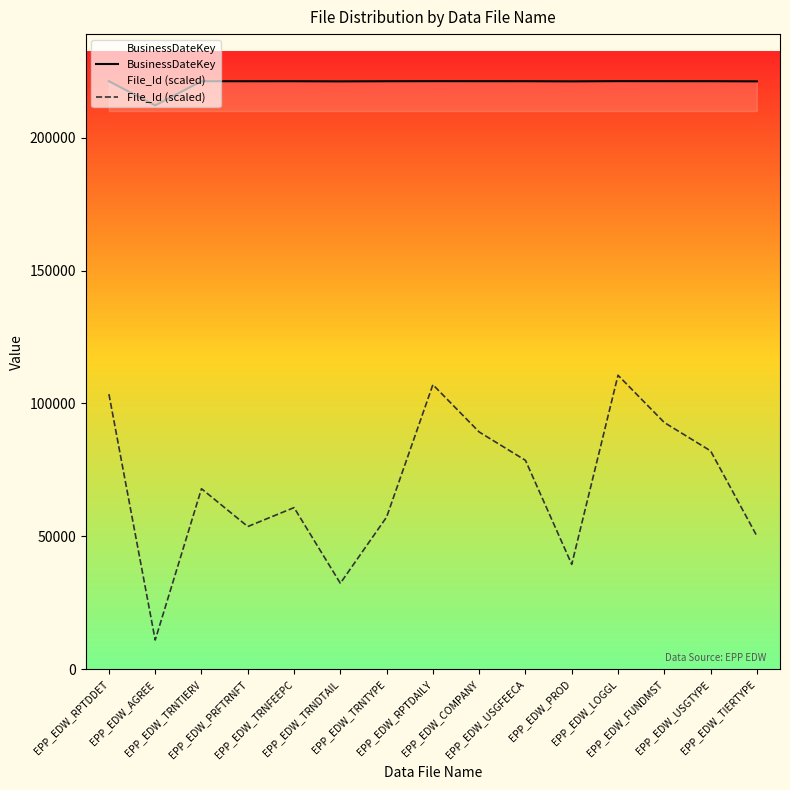

Rank the categories by BusinessDateKey value from lowest to highest.

EPP_EDW_AGREE, EPP_EDW_TRNDTAIL, EPP_EDW_PROD, EPP_EDW_TIERTYPE, EPP_EDW_PRFTRNFT, EPP_EDW_TRNTYPE, EPP_EDW_TRNFEEPC, EPP_EDW_TRNTIERV, EPP_EDW_USGFEECA, EPP_EDW_USGTYPE, EPP_EDW_COMPANY, EPP_EDW_FUNDMST, EPP_EDW_RPTDDET, EPP_EDW_RPTDAILY, EPP_EDW_LOGGL